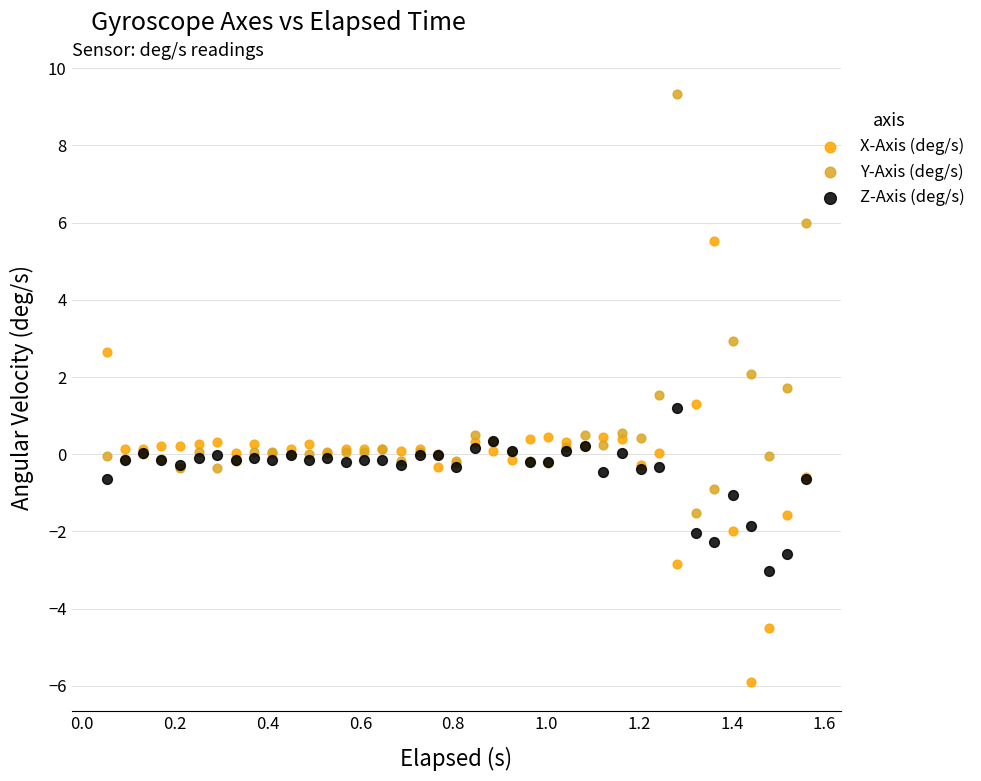

What is the X range (max minus min) for the scatter plot?

1.5